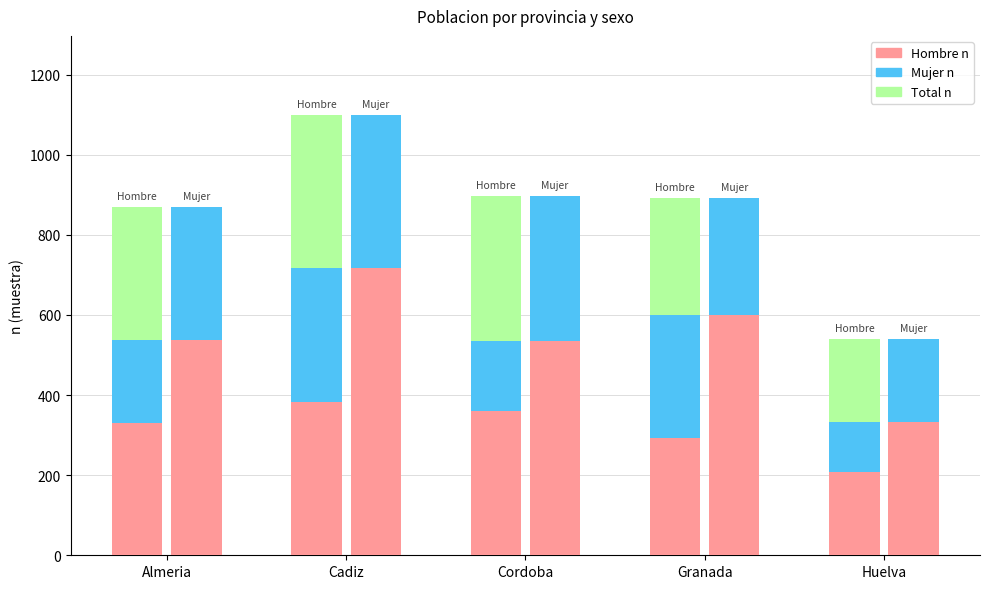

How many data points in Hombre (n muestra) are above 331?

2